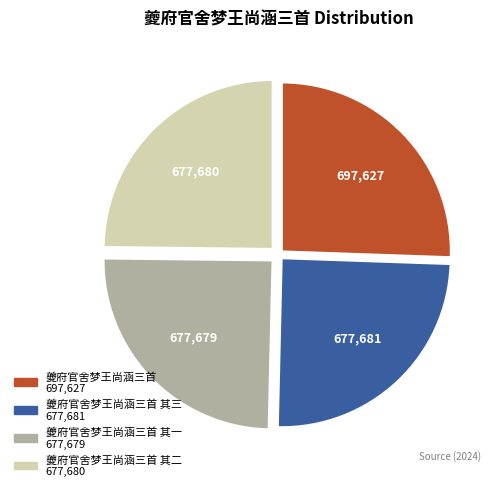

Is there any slice that represents more than half of the pie?

No